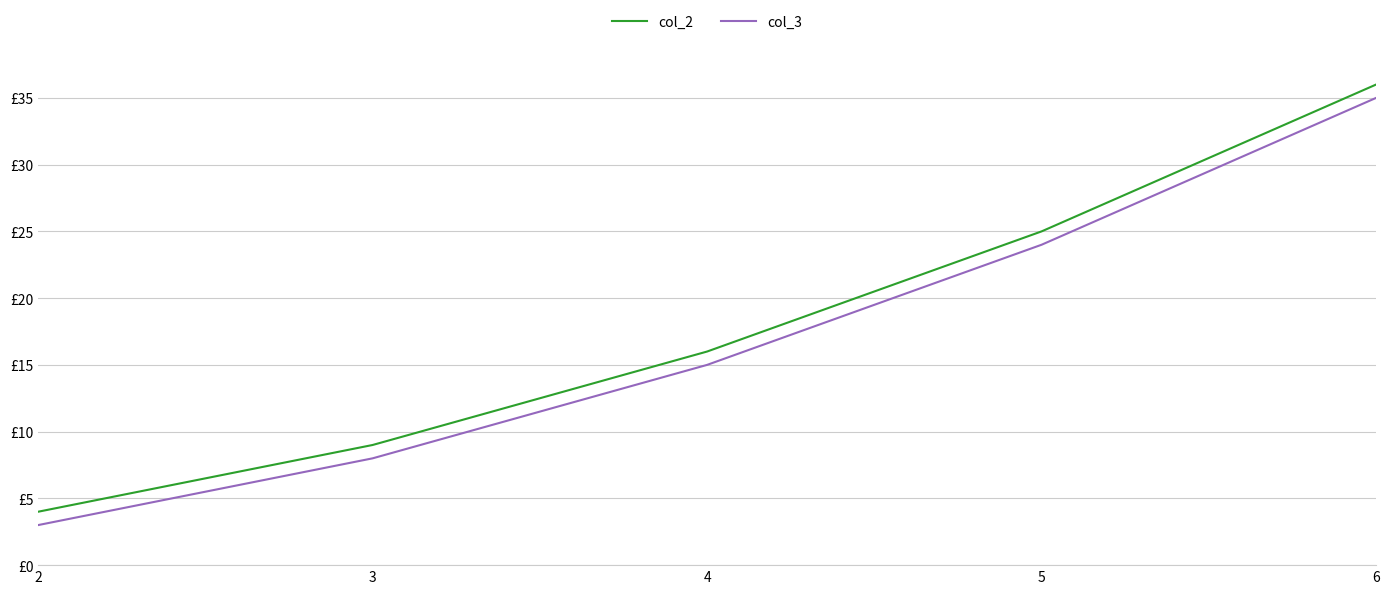

True or false: col_2 and col_3 cross at least once.

False